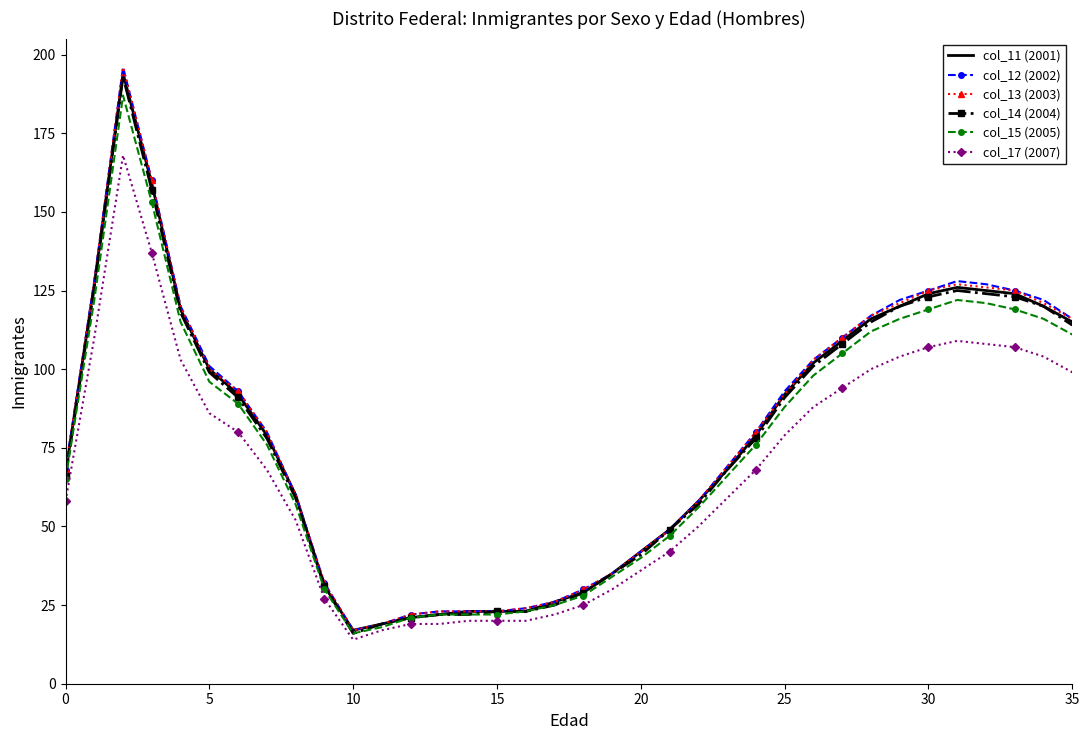

What is the greatest value displayed?

196